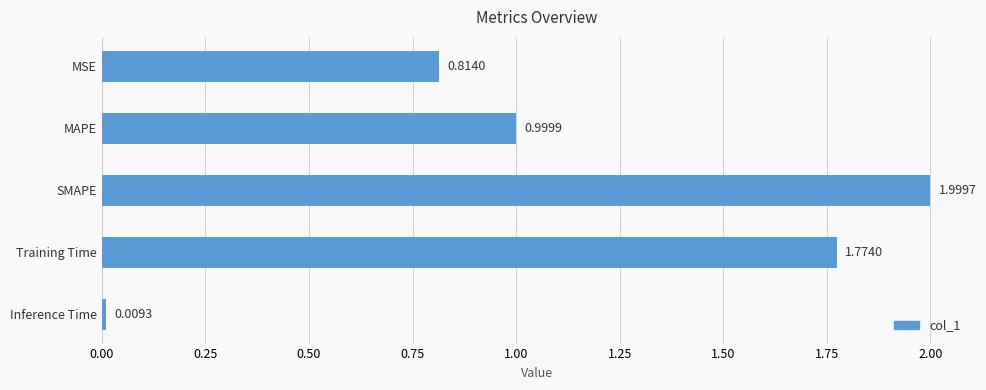

How many bars are there in total?

5